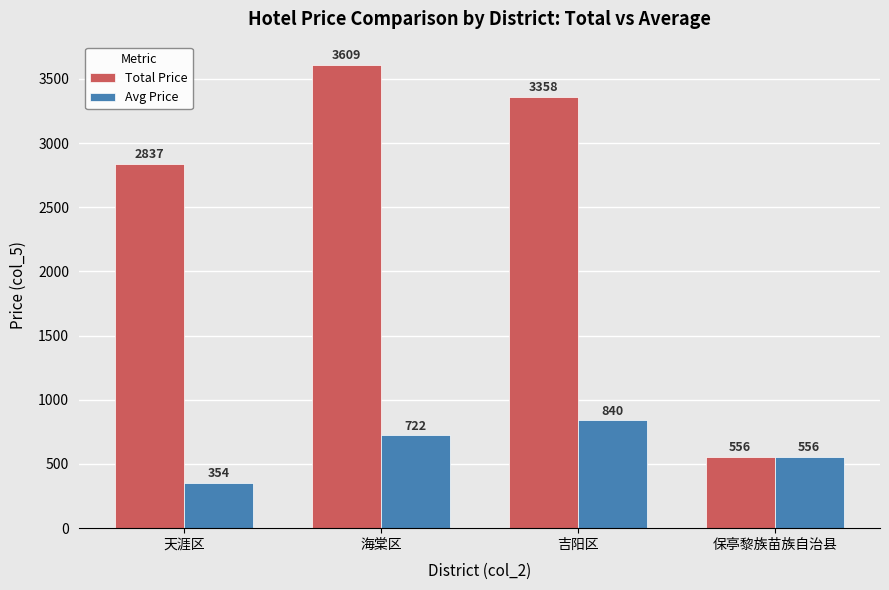

Rank the series by their average value, from highest to lowest.

Total Price, Avg Price